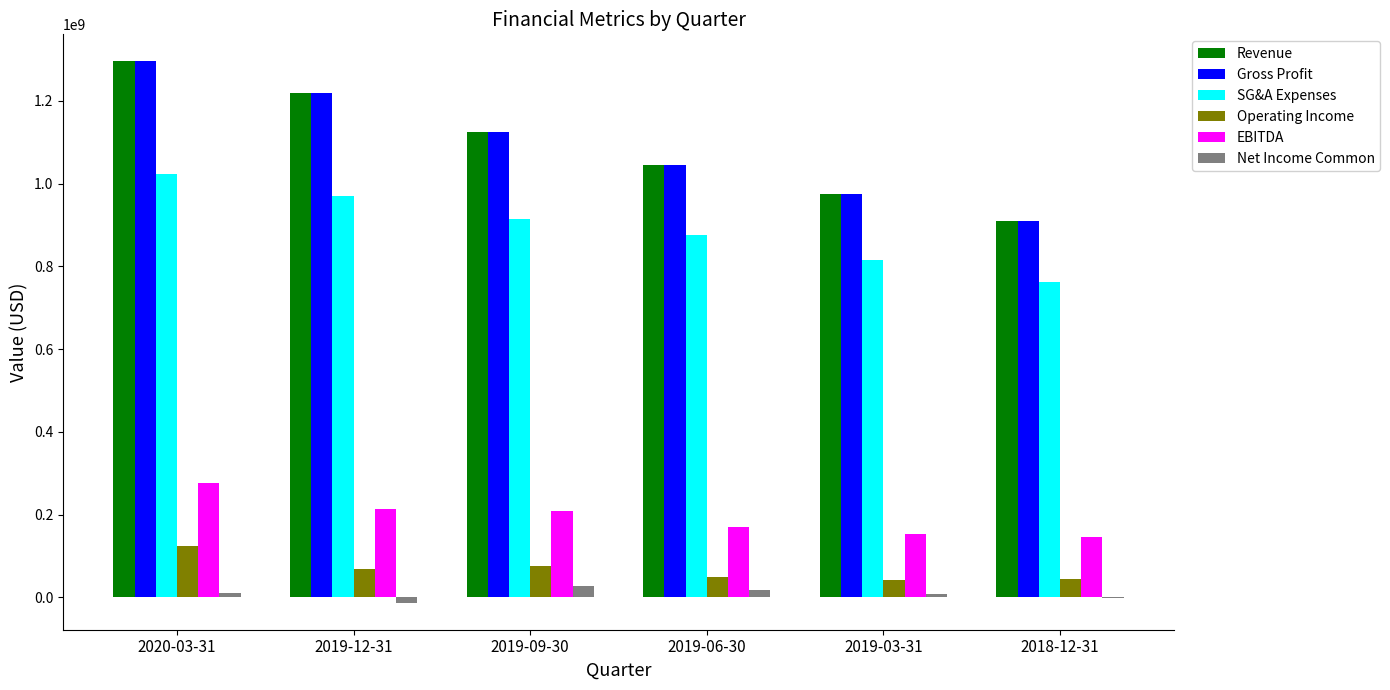

What is the difference between the Net Income Common values at 2019-06-30 and 2020-03-31?

6508000